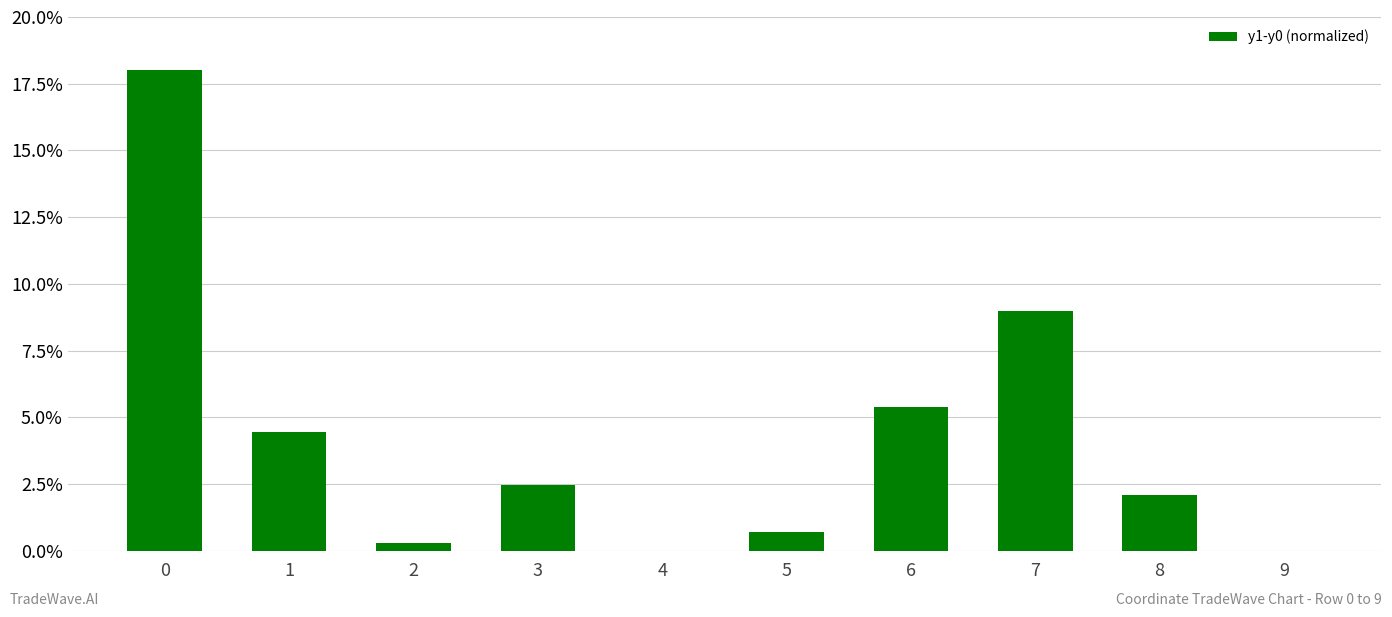

The value at 5 is 0.0. True or false?

False